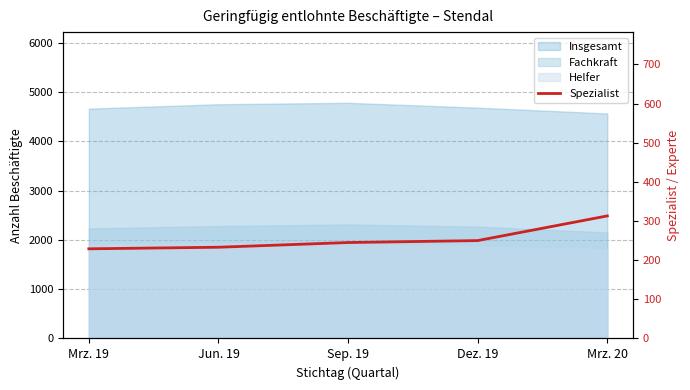

True or false: the data shows 402 at Dez. 19.

False